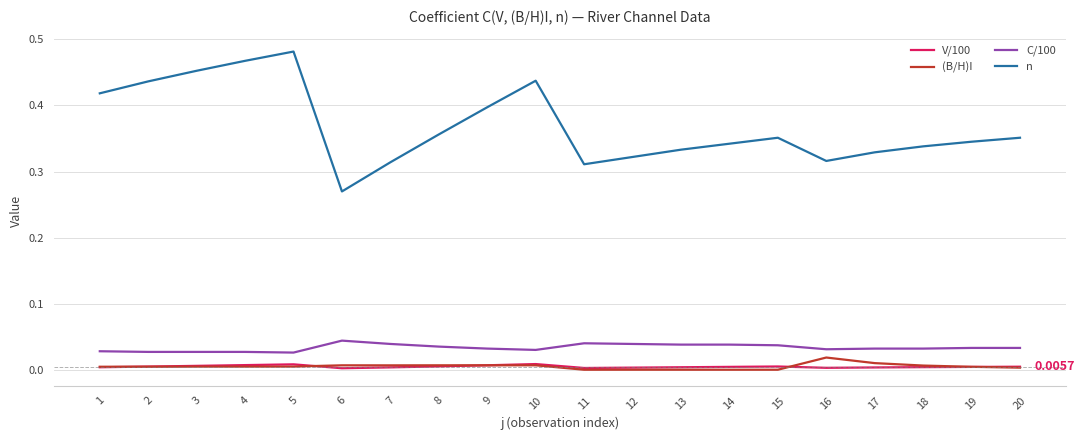

True or false: n and C/100 intersect in this chart.

False